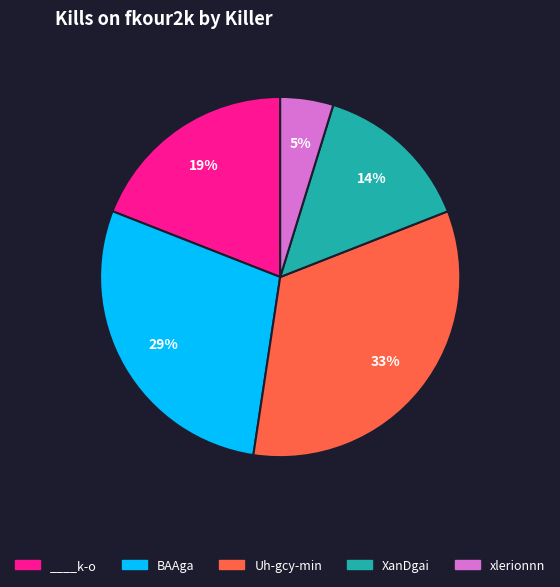

Between XanDgai and Uh-gcy-min, which is larger?

Uh-gcy-min